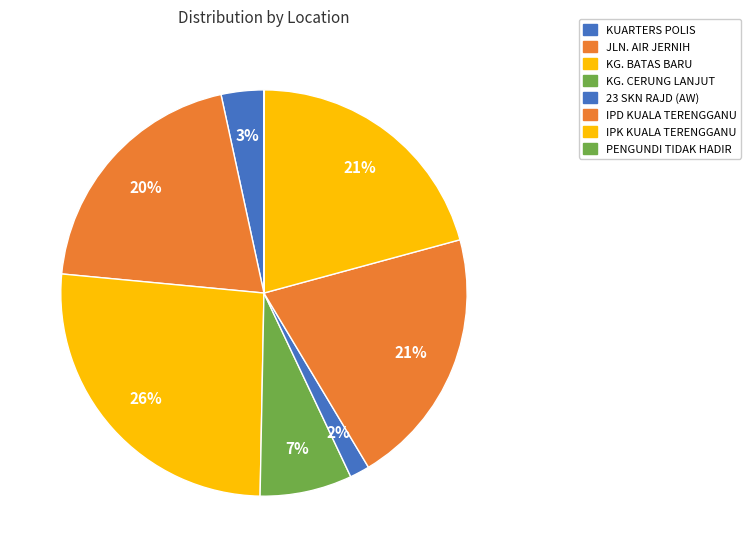

To the nearest percent, what percentage of the pie is IPD KUALA TERENGGANU?

21%